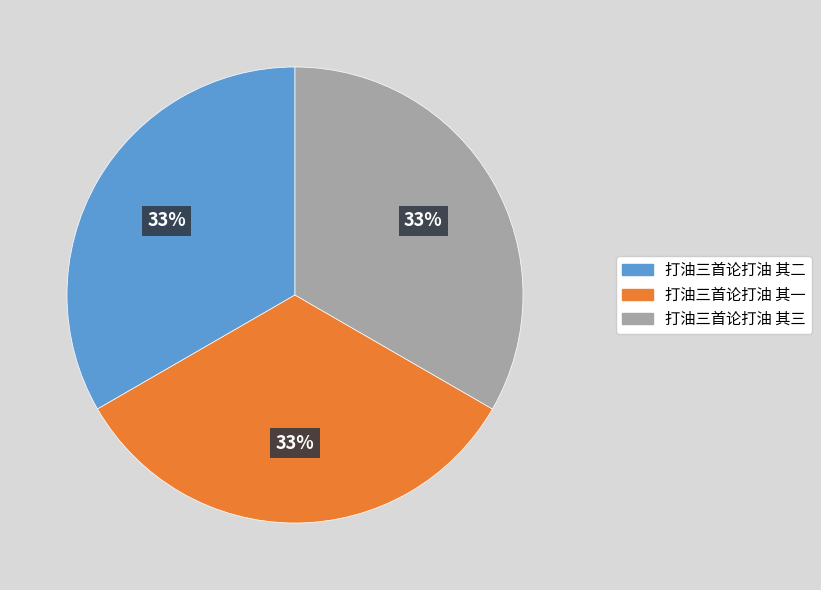

Does 打油三首论打油 其三 account for over 50% of the chart?

No